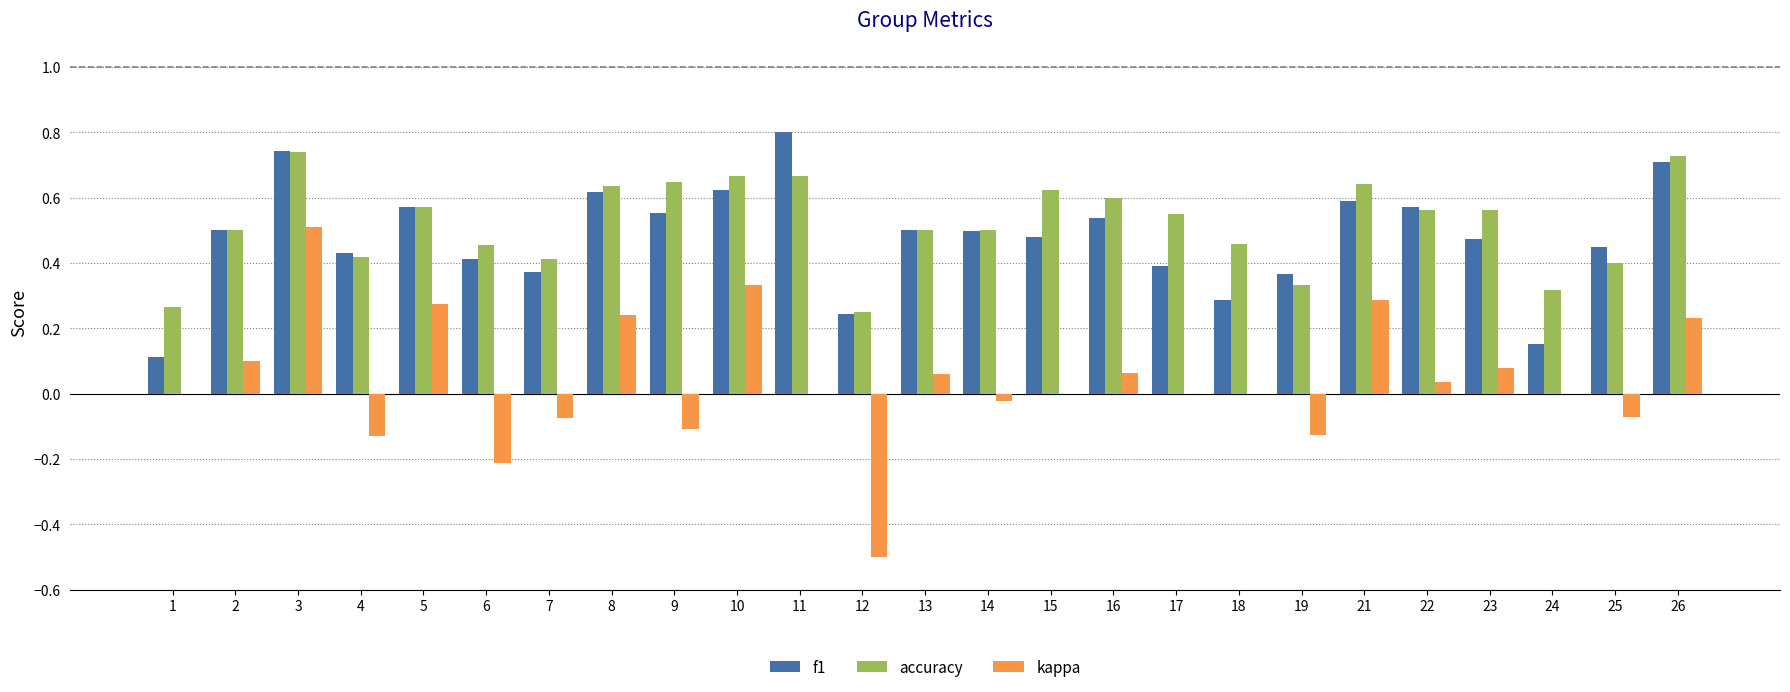

At which category is the sum across all series the highest?

3